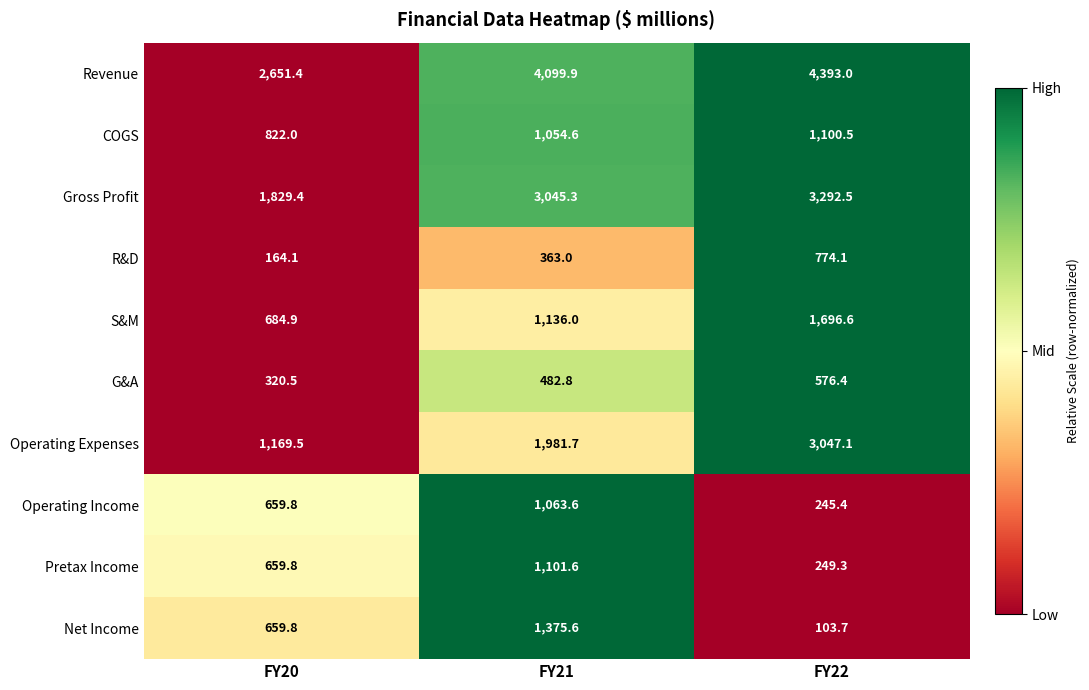

Rank the series by their maximum value, from lowest to highest.

G&A, R&D, Operating Income, COGS, Pretax Income, Net Income, S&M, Operating Expenses, Gross Profit, Revenue